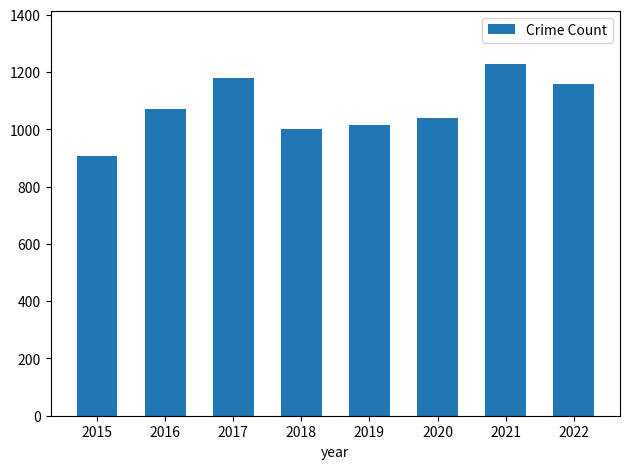

Reading left to right, what are all the values shown in this chart?

2015=908	2016=1072	2017=1178	2018=1000	2019=1016	2020=1041	2021=1230	2022=1160